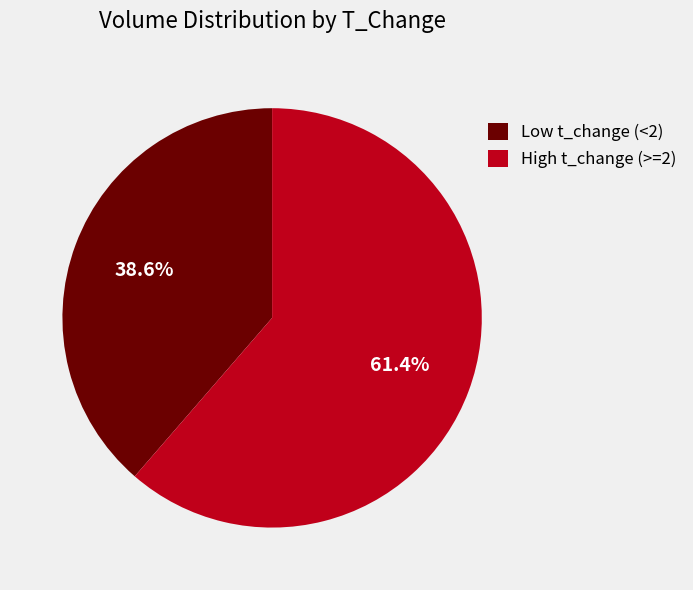

Count the number of slices in the pie.

2